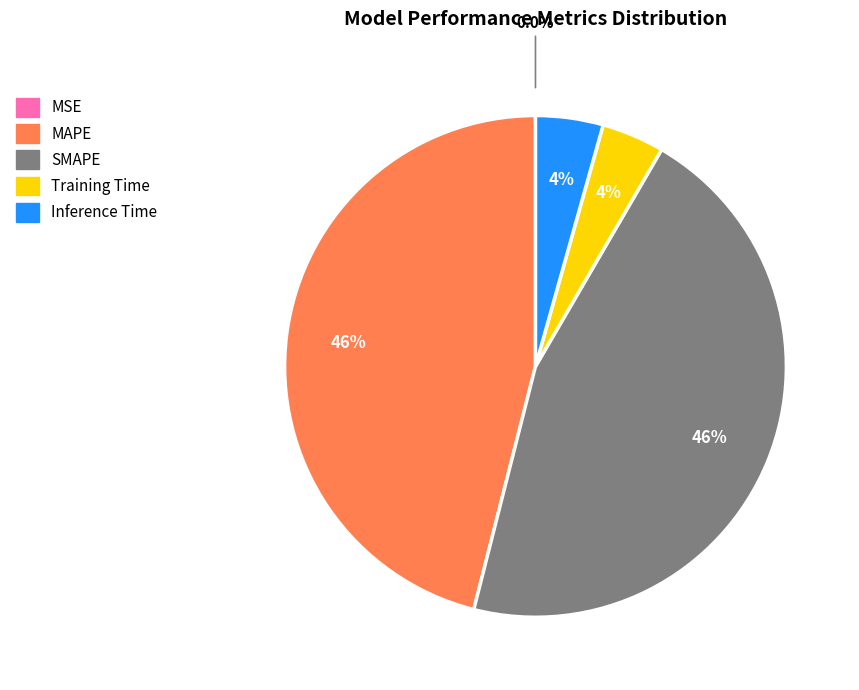

Is Inference Time the majority of the pie?

No